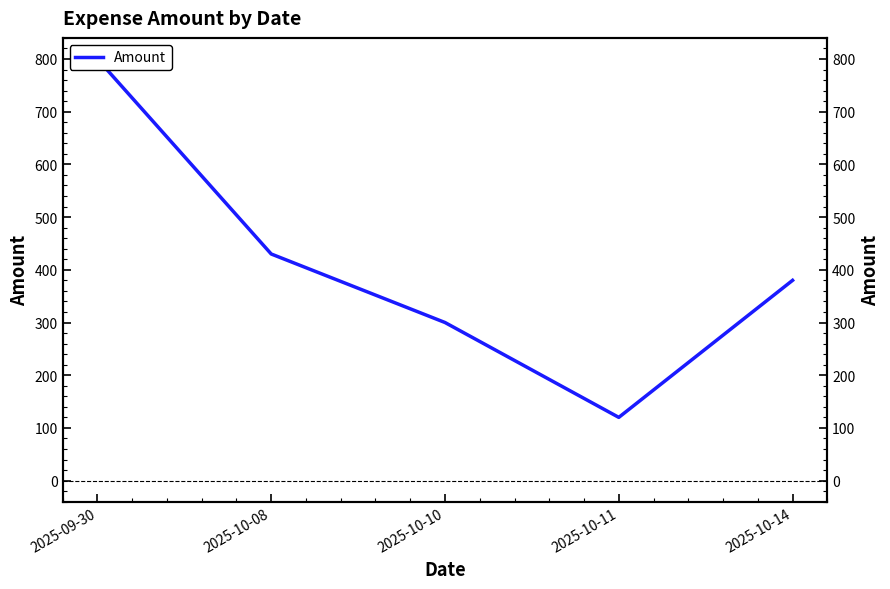

List the labels in order of value, largest first.

2025-09-30, 2025-10-08, 2025-10-14, 2025-10-10, 2025-10-11